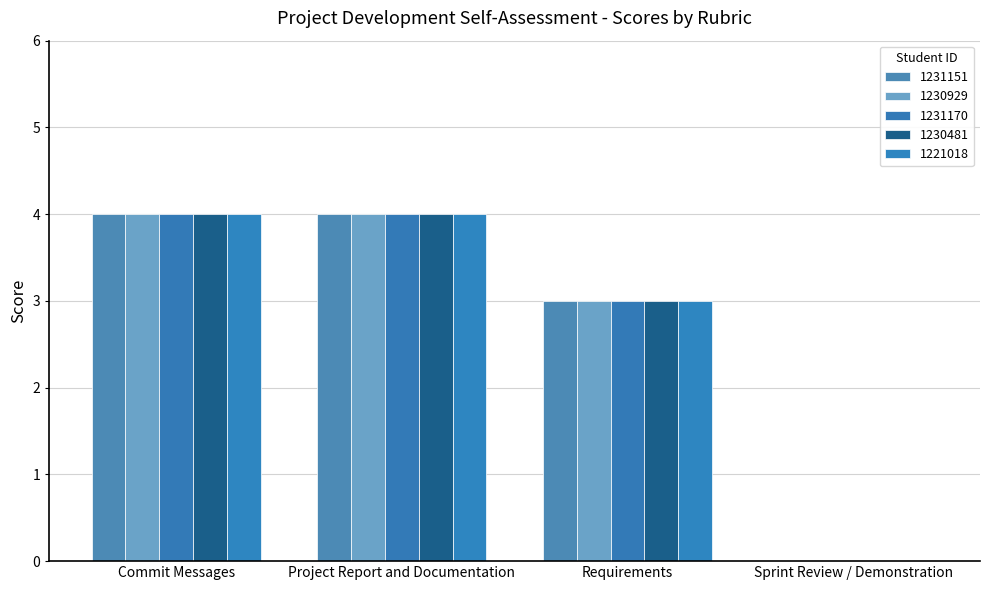

What is the total value across all series at Requirements?

15